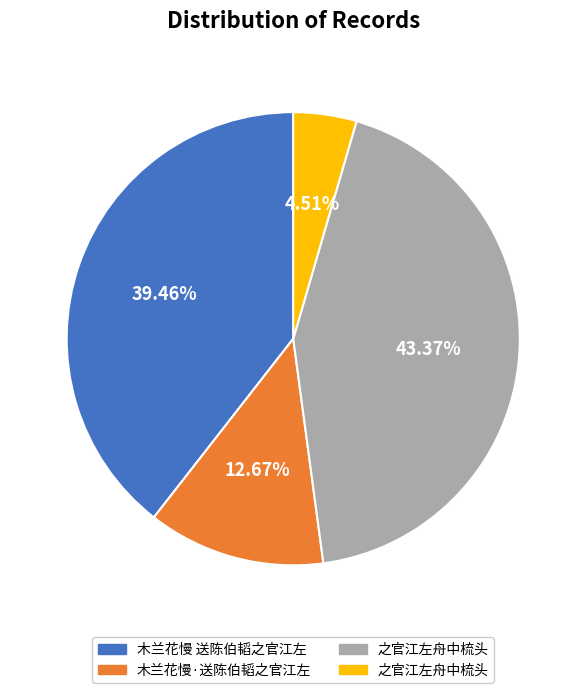

Is there any slice that represents more than half of the pie?

No